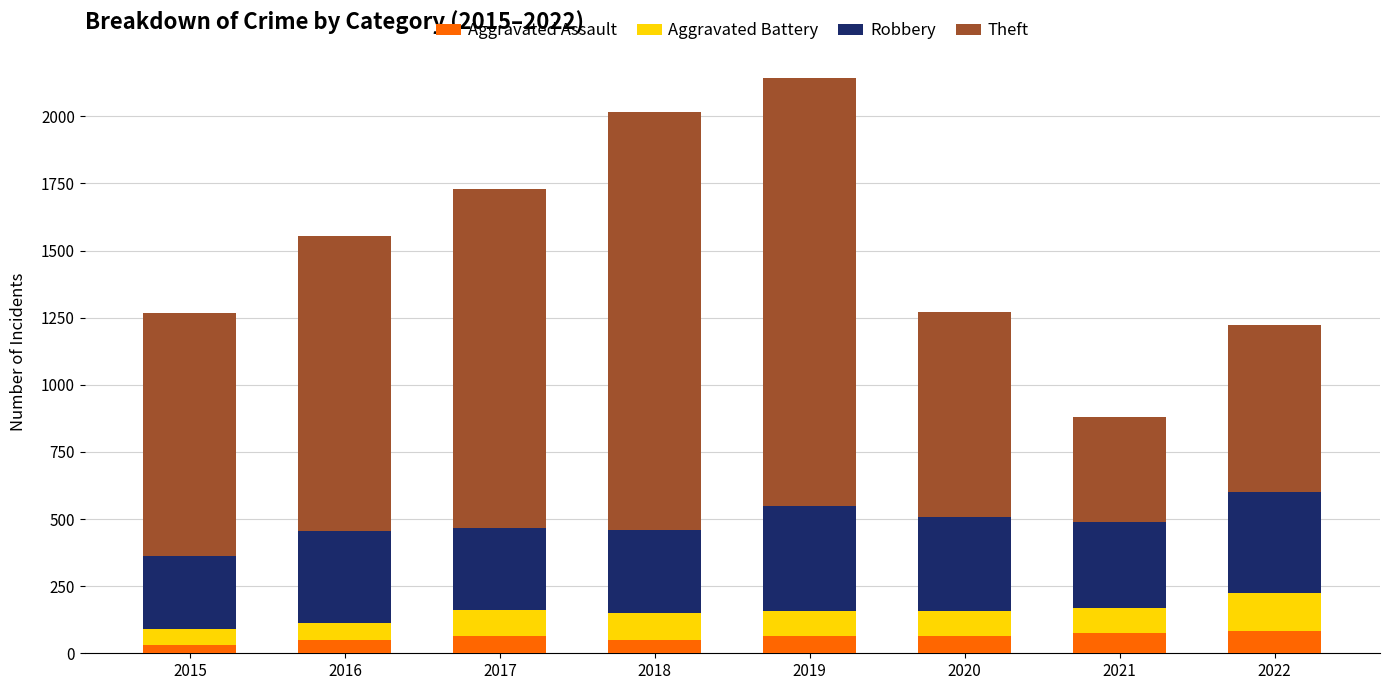

What is the sum of the Aggravated Assault values at 2020 and 2018?

115